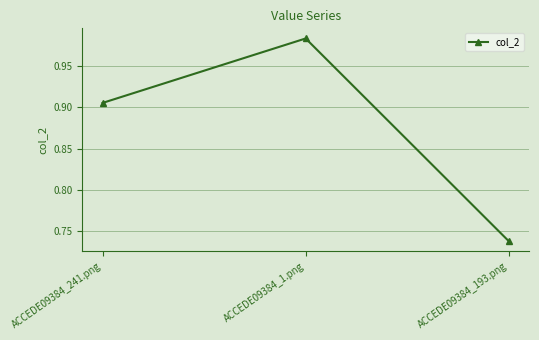

Which has a higher value, ACCEDE09384_193.png or ACCEDE09384_1.png?

ACCEDE09384_1.png